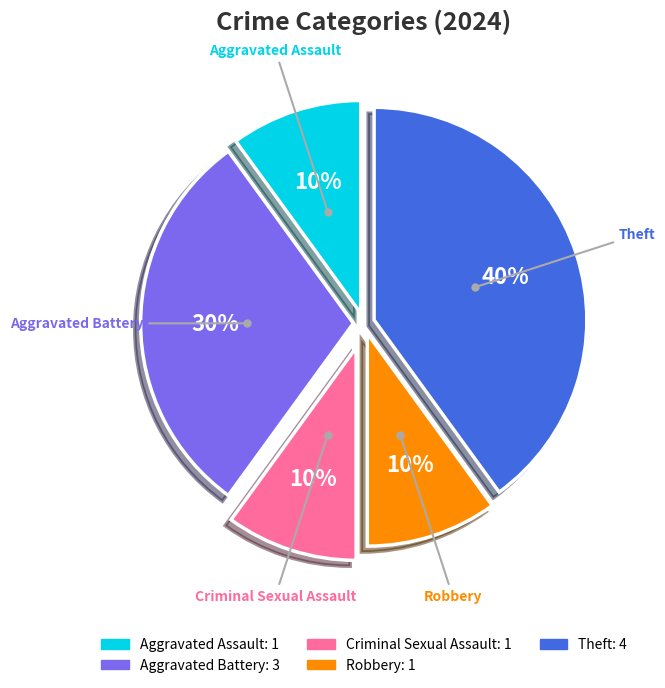

To the nearest percent, what portion does Theft represent?

40%